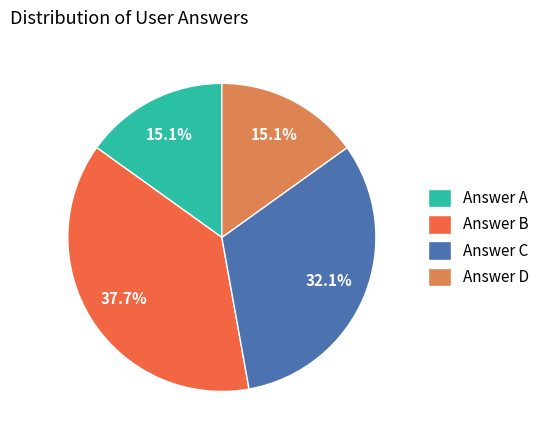

How many segments does this pie chart have?

4